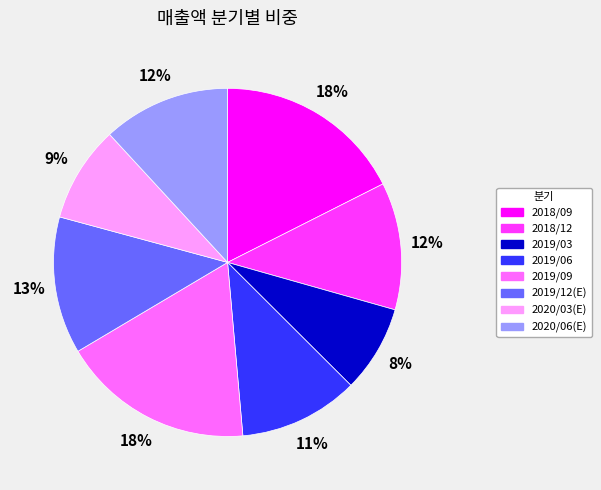

The 2019/03 slice represents 16% of the pie. True or false?

False